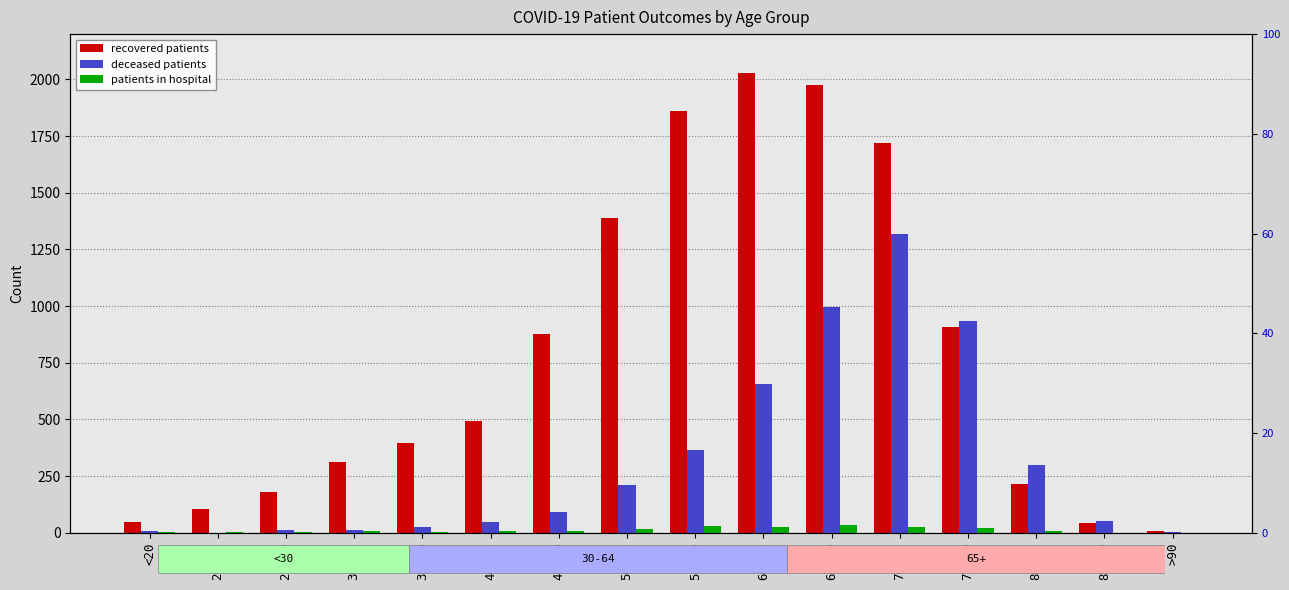

The recovered patients series shows 178 at 25-29. True or false?

True